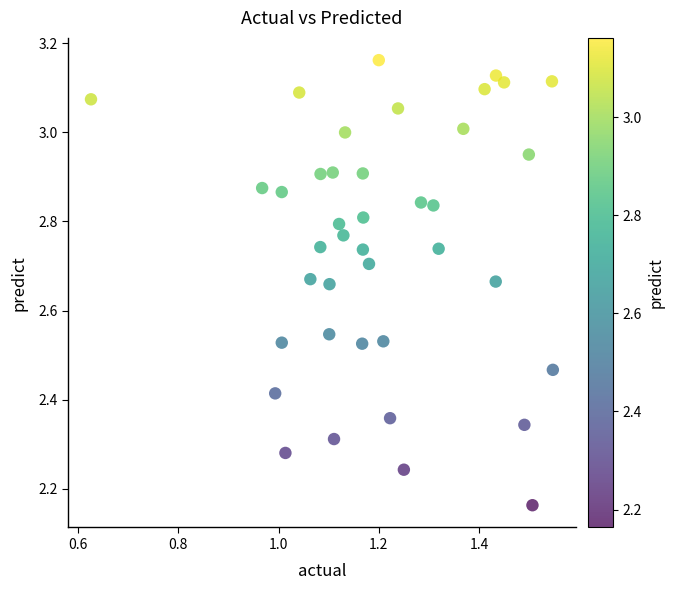

What is the range of Y values (max minus min)?

1.0